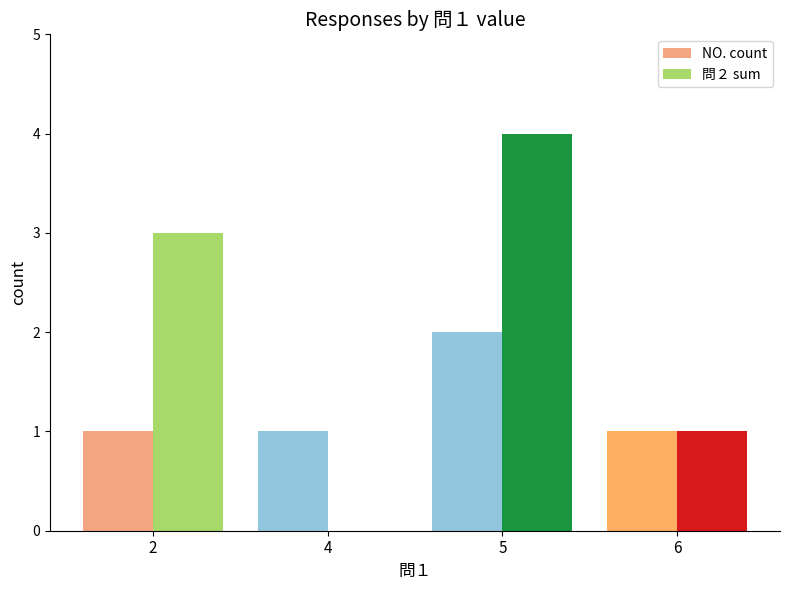

Which series has the largest total across all categories?

問２ sum